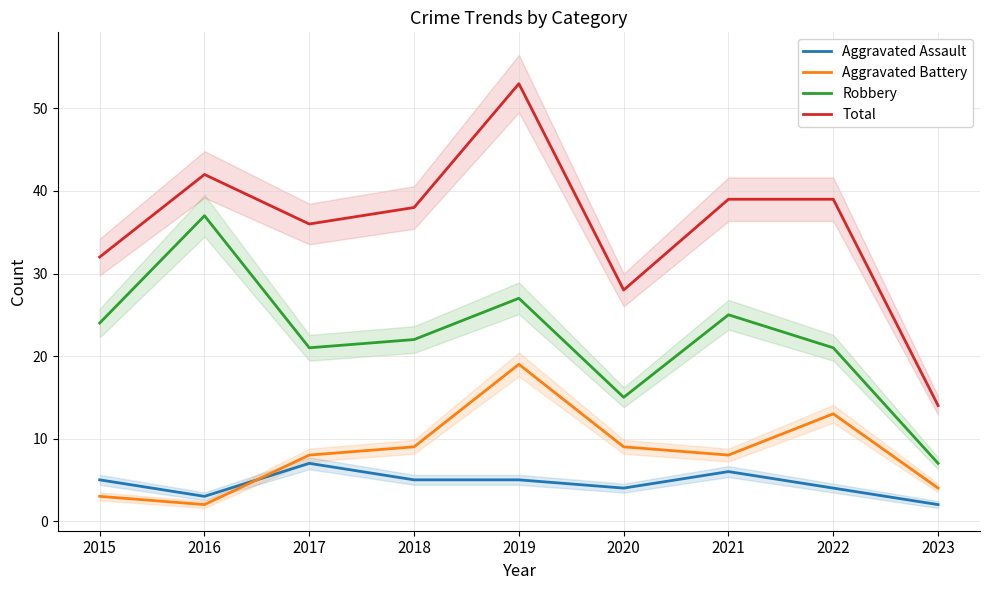

Read the Aggravated Assault value at 2016.

3